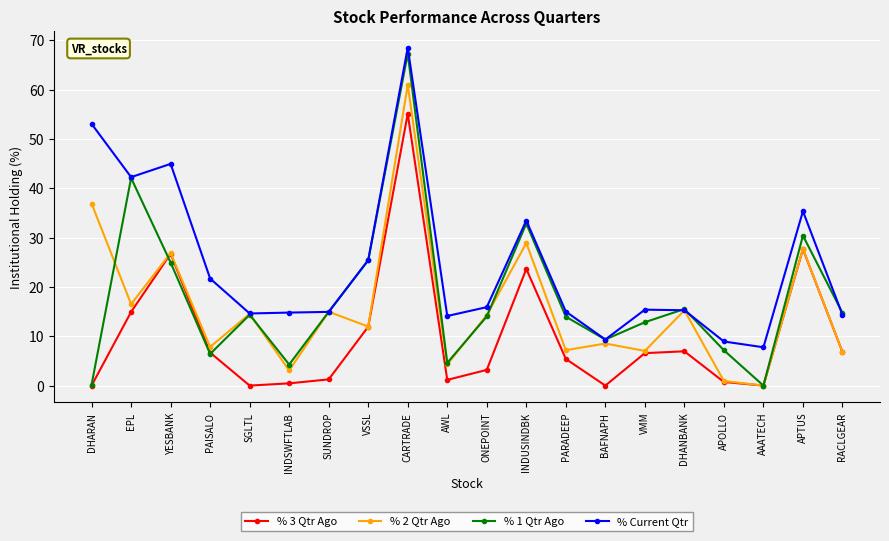

What is the value of the % 2 Qtr Ago point at the 6th from the left?

3.1